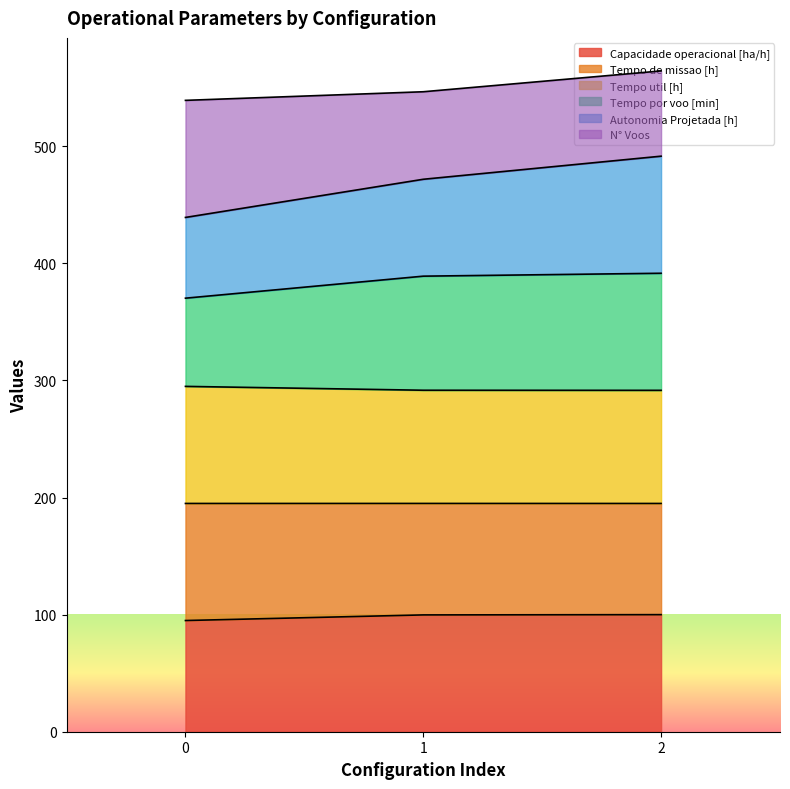

What is the highest value of the Capacidade operacional [ha/h] series?

100.0